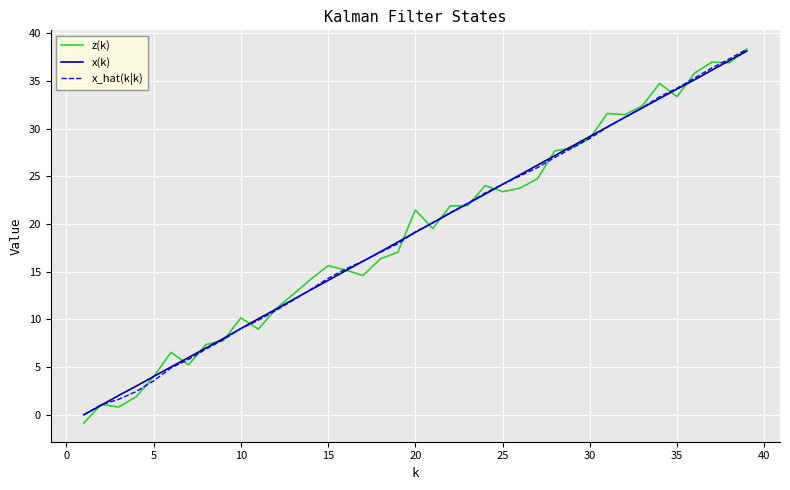

At how many categories does at least one series exceed 36?

3